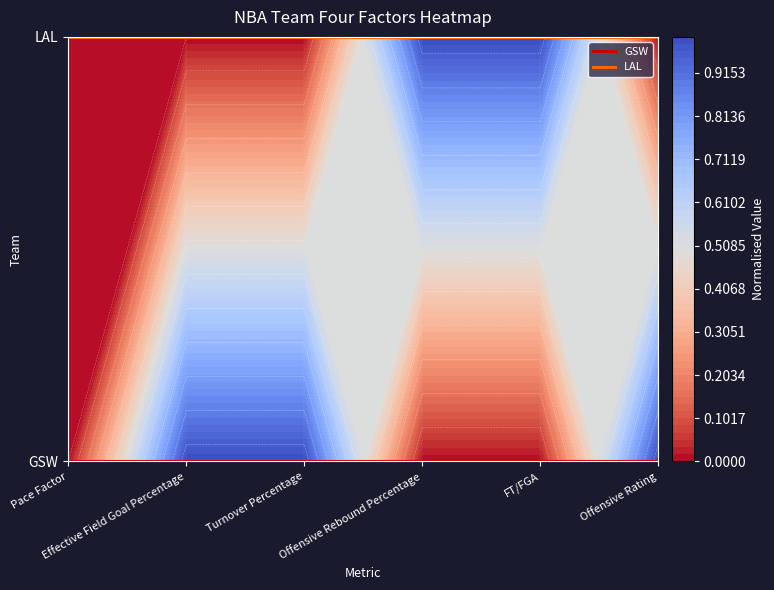

Which series has the largest total across all categories?

LAL